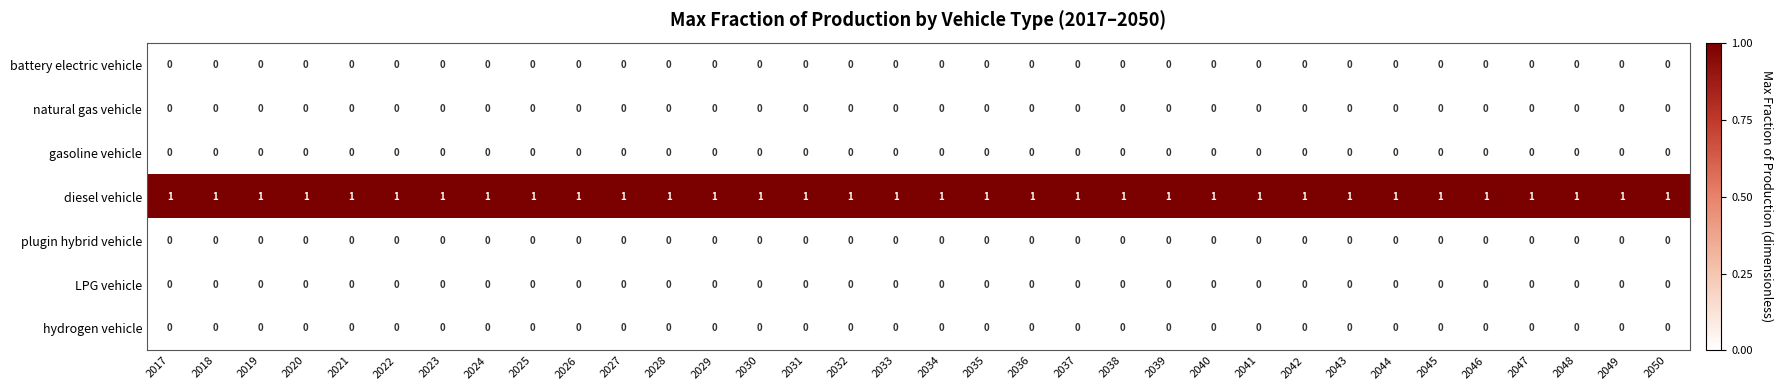

Is the value of plugin hybrid vehicle at 2018 greater than the value of diesel vehicle at 2047?

No